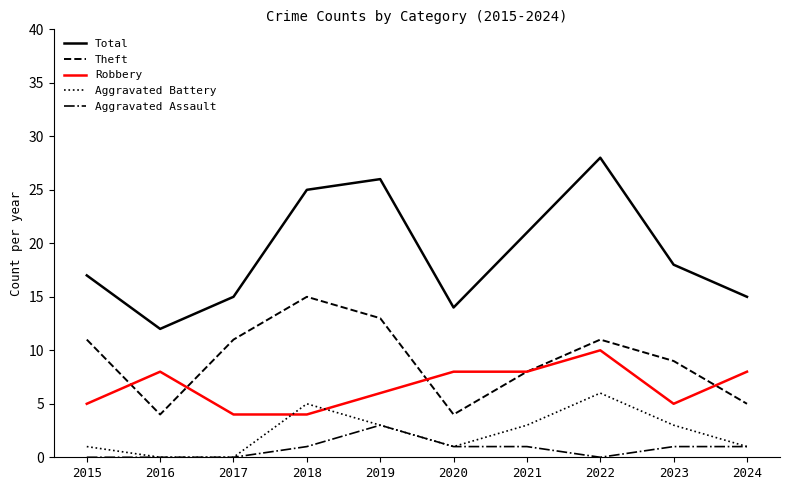

True or false: Aggravated Assault and Total intersect in this chart.

False